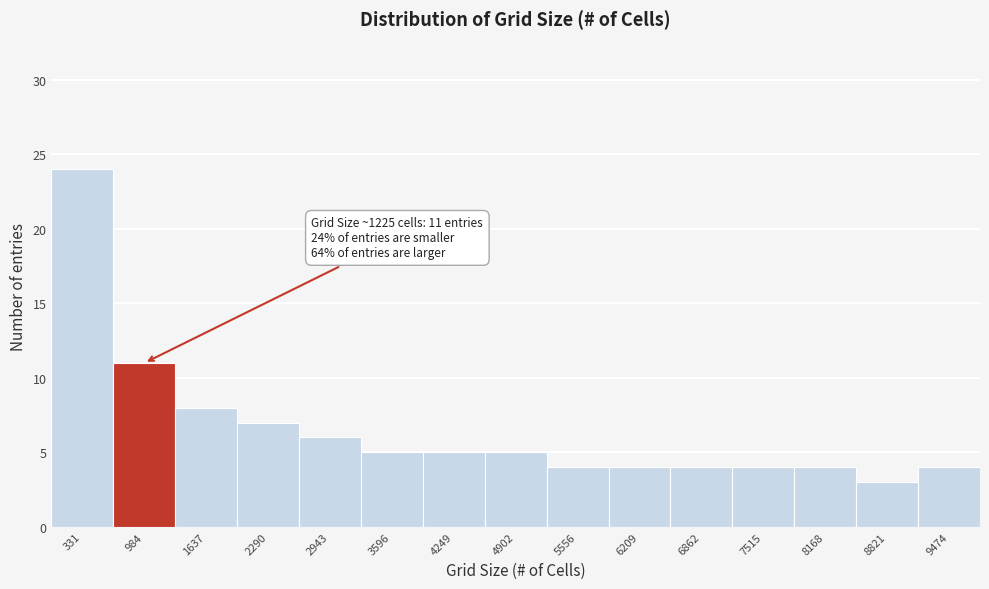

Which range on the x-axis has the tallest bar?

0 to 700